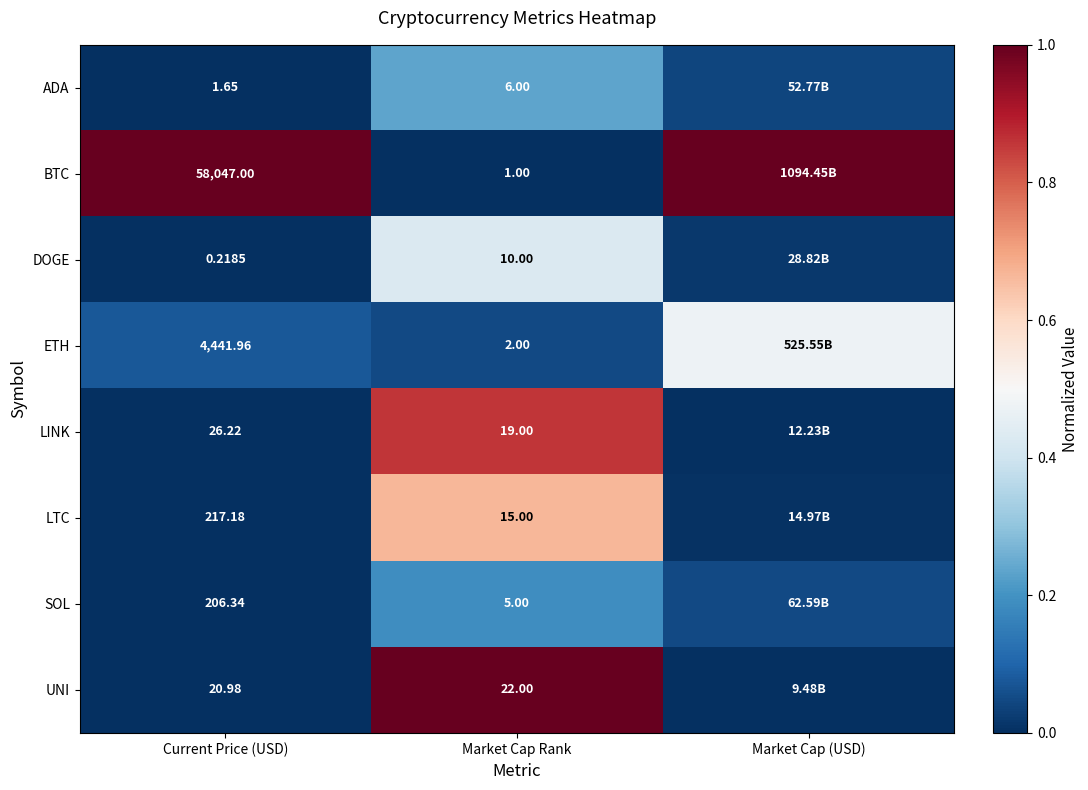

Rank the series at Market Cap Rank from highest to lowest value.

UNI, LINK, LTC, DOGE, ADA, SOL, ETH, BTC